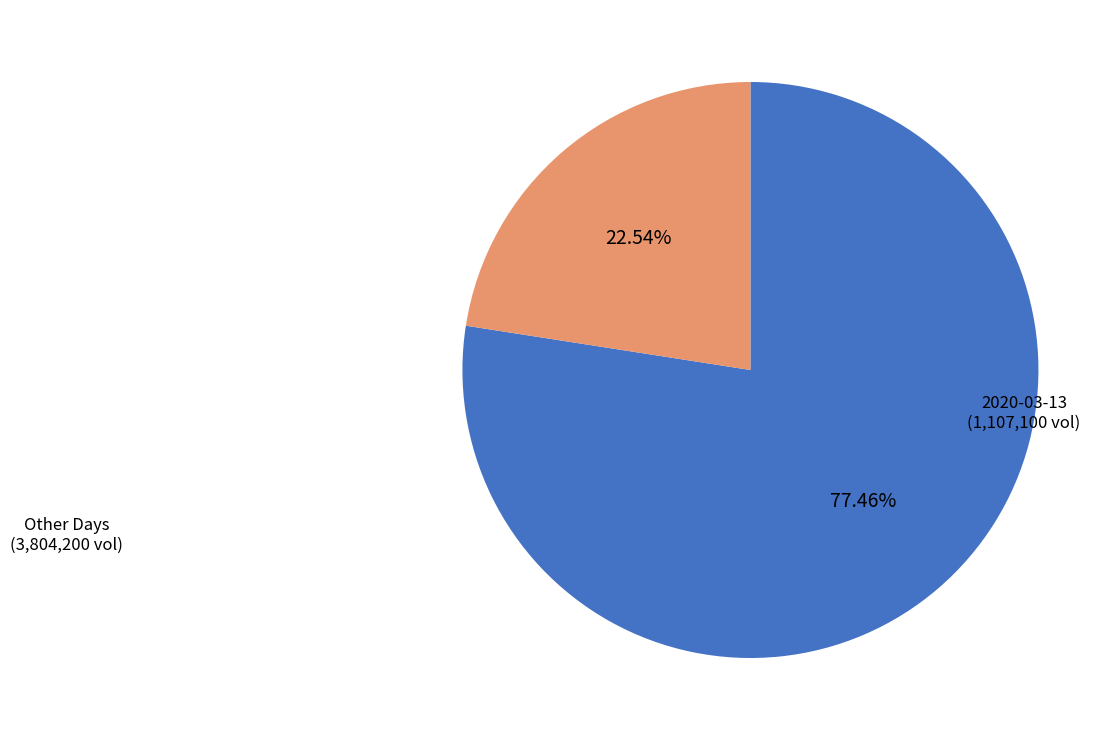

How many segments does this pie chart have?

2